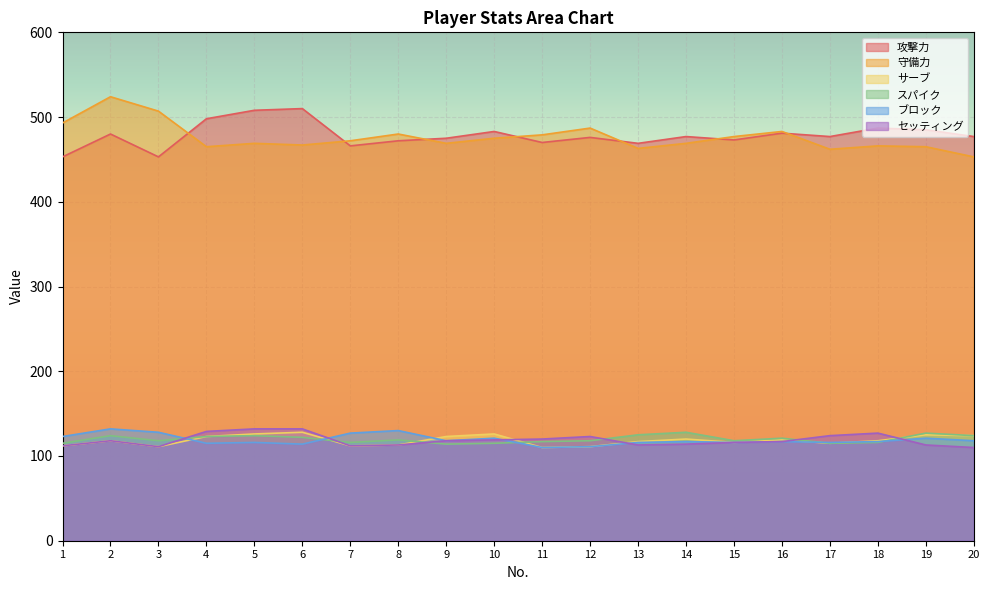

At which category does 守備力 reach its first local valley?

4